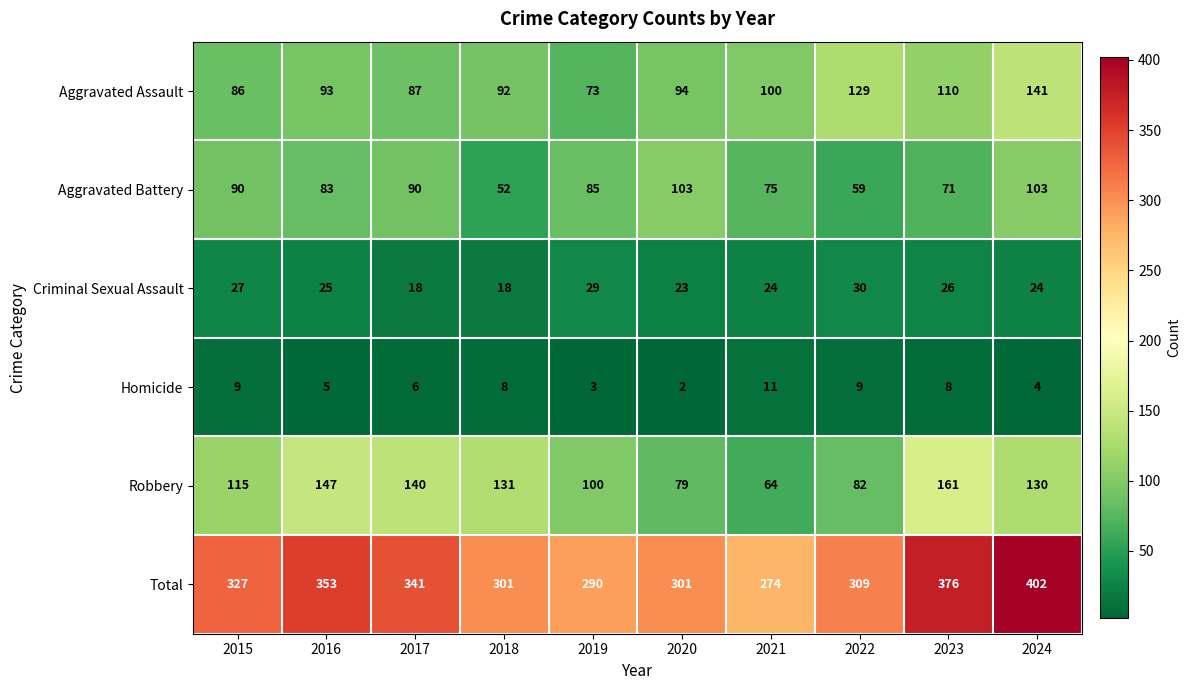

What is the sum of the Total values at 2019 and 2022?

599